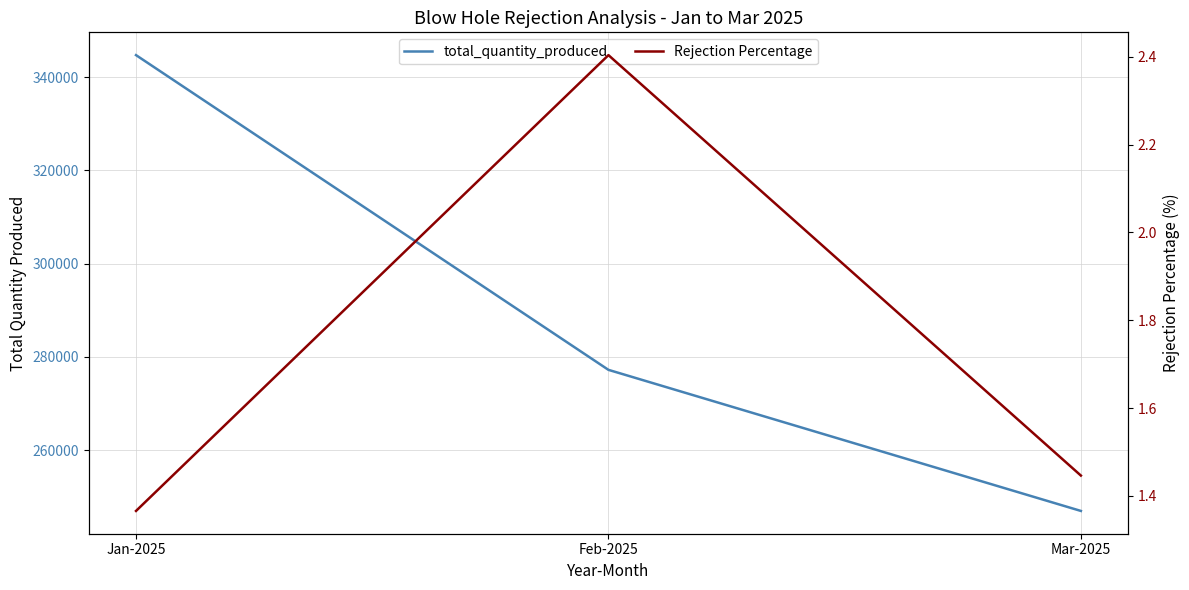

Between Mar-2025 and Jan-2025, which is larger?

Jan-2025